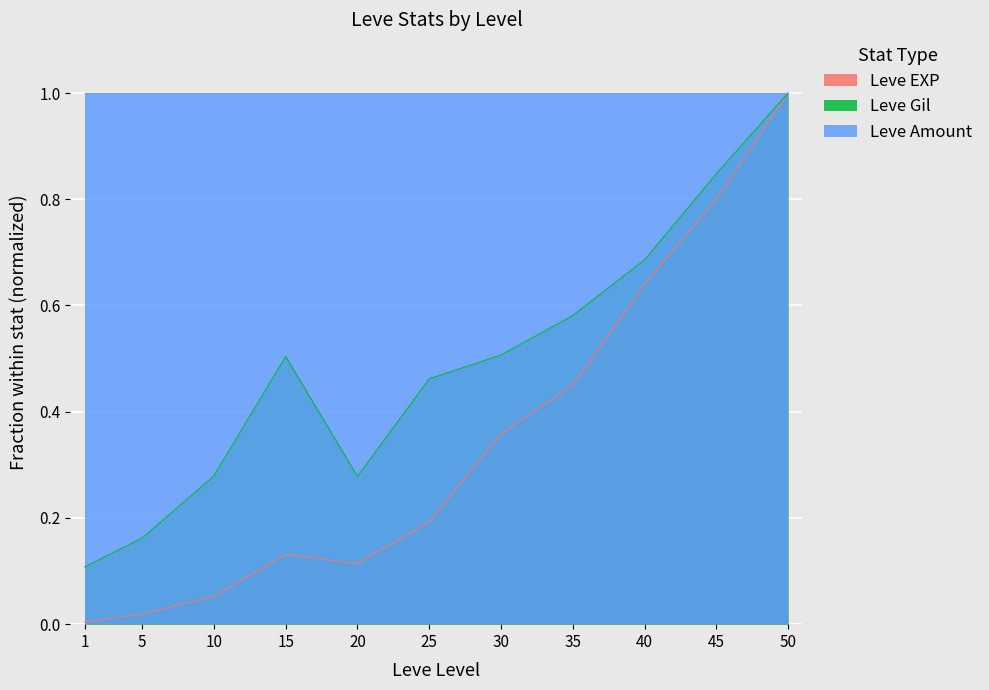

Between 30 and 35, which is larger?

35